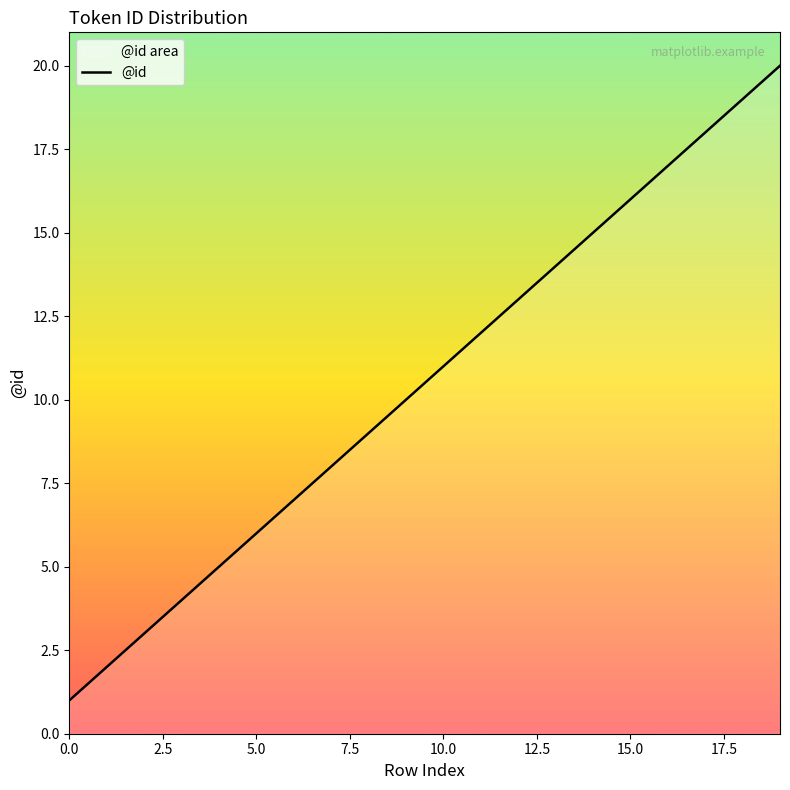

True or false: the data shows 4 at 5.0.

False